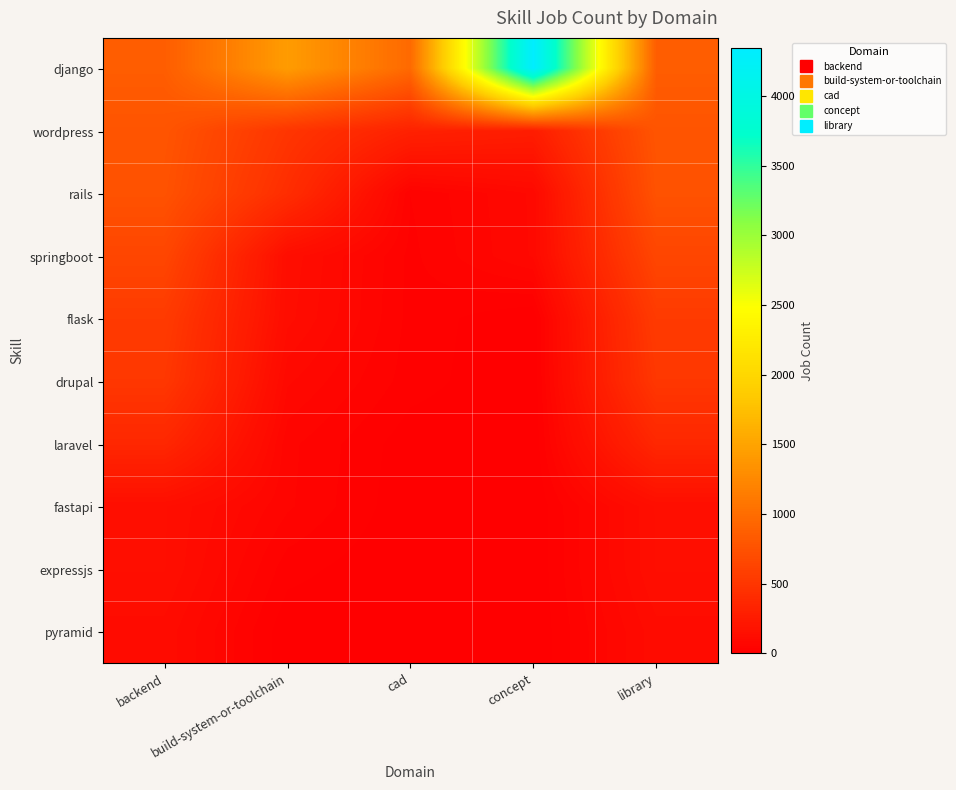

Reading left to right, what are all the values shown in this chart?

django: backend=856	build-system-or-toolchain=1428	cad=967	concept=4343	library=856
wordpress: backend=776	build-system-or-toolchain=490	cad=311	concept=270	library=776
rails: backend=753	build-system-or-toolchain=421	cad=34	concept=88	library=753
springboot: backend=644	build-system-or-toolchain=132	cad=29	concept=87	library=644
flask: backend=543	build-system-or-toolchain=125	cad=28	concept=0	library=543
drupal: backend=508	build-system-or-toolchain=88	cad=25	concept=0	library=508
laravel: backend=362	build-system-or-toolchain=56	cad=6	concept=0	library=362
fastapi: backend=138	build-system-or-toolchain=54	cad=3	concept=0	library=138
expressjs: backend=137	build-system-or-toolchain=24	cad=0	concept=0	library=137
pyramid: backend=113	build-system-or-toolchain=3	cad=0	concept=0	library=113